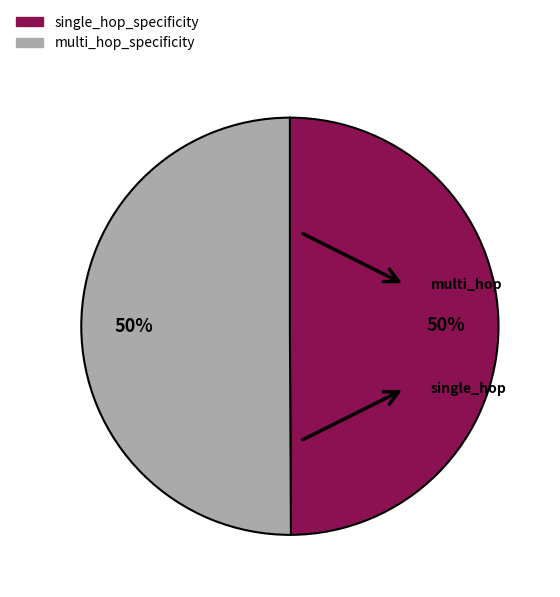

Is the sum of multi_hop_specificity and single_hop_specificity greater than half?

Yes